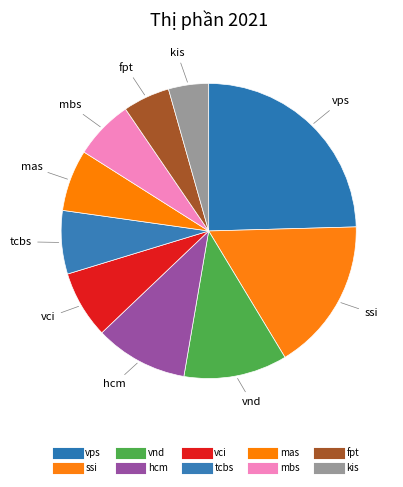

Which has a higher value, tcbs or vnd?

vnd